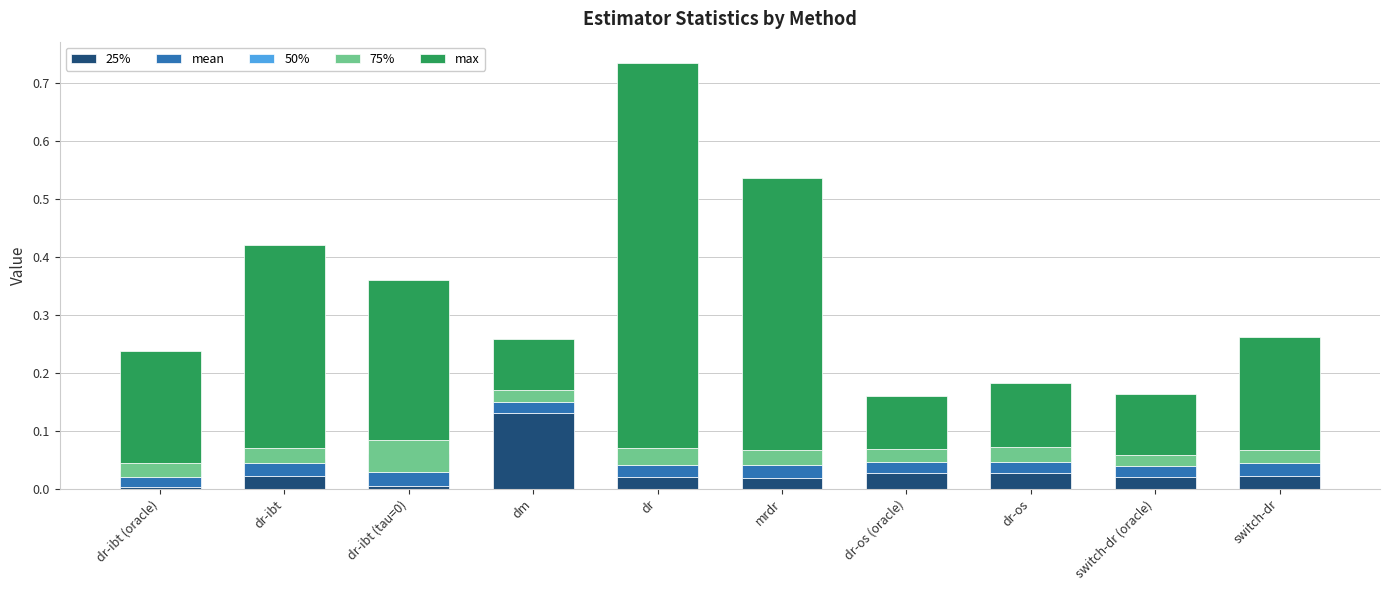

Reading left to right, what are all the values shown in this chart?

25%: dr-ibt (oracle)=0.0	dr-ibt=0.0	dr-ibt (tau=0)=0.0	dm=0.1	dr=0.0	mrdr=0.0	dr-os (oracle)=0.0	dr-os=0.0	switch-dr (oracle)=0.0	switch-dr=0.0
mean: dr-ibt (oracle)=0.0	dr-ibt=0.0	dr-ibt (tau=0)=0.1	dm=0.0	dr=0.0	mrdr=0.0	dr-os (oracle)=0.0	dr-os=0.0	switch-dr (oracle)=0.0	switch-dr=0.0
50%: dr-ibt (oracle)=-0.0	dr-ibt=-0.0	dr-ibt (tau=0)=-0.0	dm=-0.0	dr=-0.0	mrdr=-0.0	dr-os (oracle)=-0.0	dr-os=-0.0	switch-dr (oracle)=-0.0	switch-dr=-0.0
75%: dr-ibt (oracle)=0.0	dr-ibt=0.0	dr-ibt (tau=0)=0.1	dm=0.0	dr=0.0	mrdr=0.0	dr-os (oracle)=0.0	dr-os=0.0	switch-dr (oracle)=0.0	switch-dr=0.0
max: dr-ibt (oracle)=0.2	dr-ibt=0.3	dr-ibt (tau=0)=0.3	dm=0.1	dr=0.7	mrdr=0.5	dr-os (oracle)=0.1	dr-os=0.1	switch-dr (oracle)=0.1	switch-dr=0.2